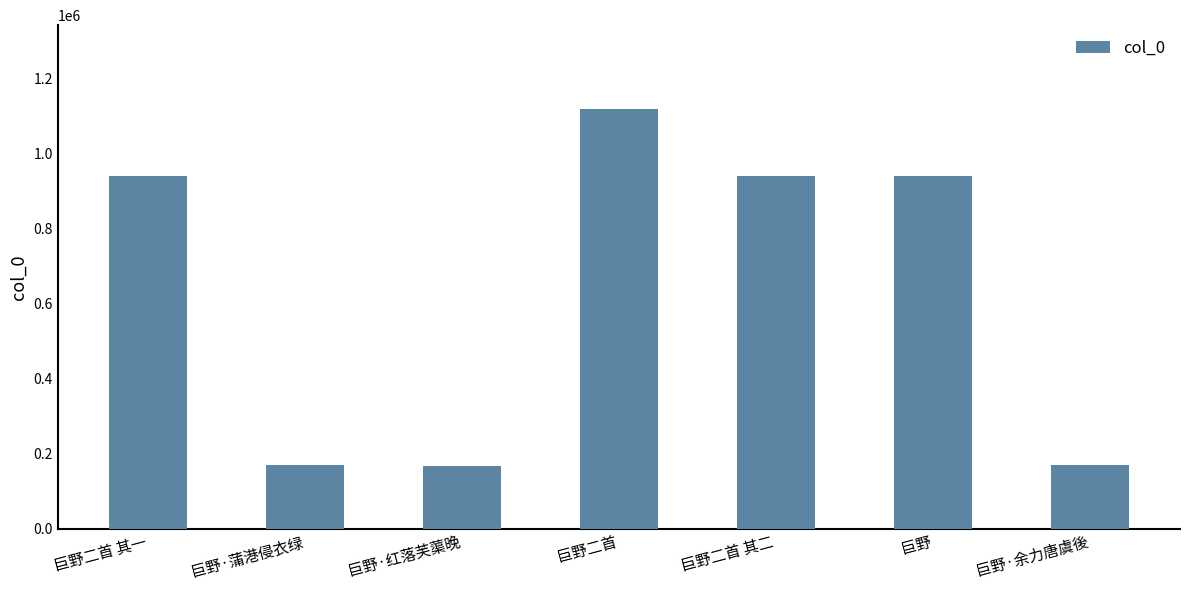

What is the difference between the values at 巨野·红落芙蕖晚 and 巨野·余力唐虞後?

543